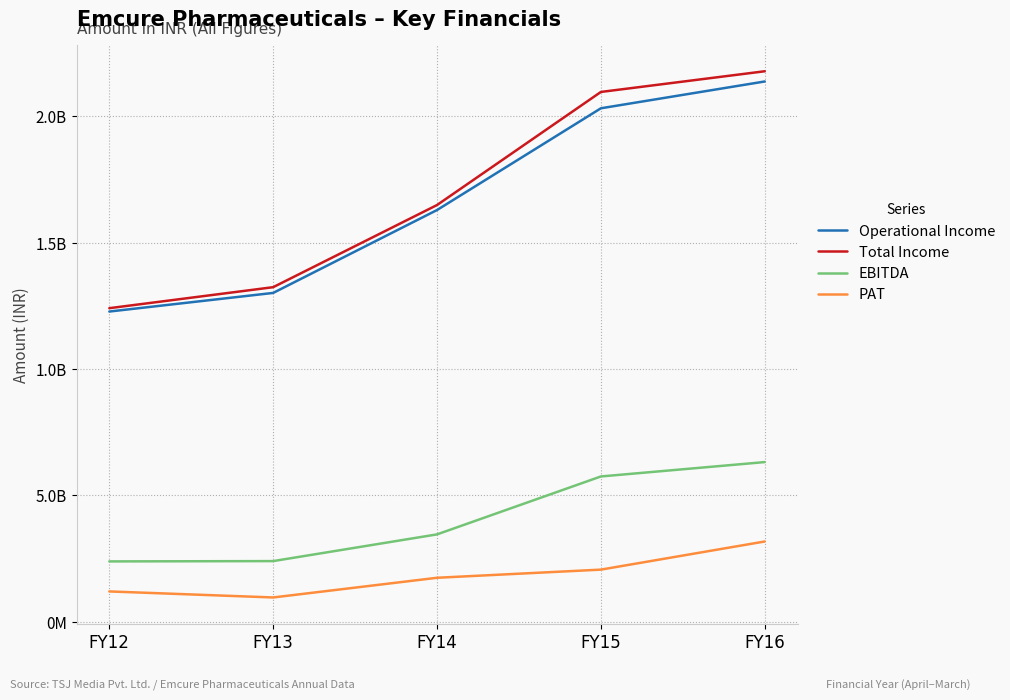

The value of EBITDA at FY15 is 5750888825. True or false?

True